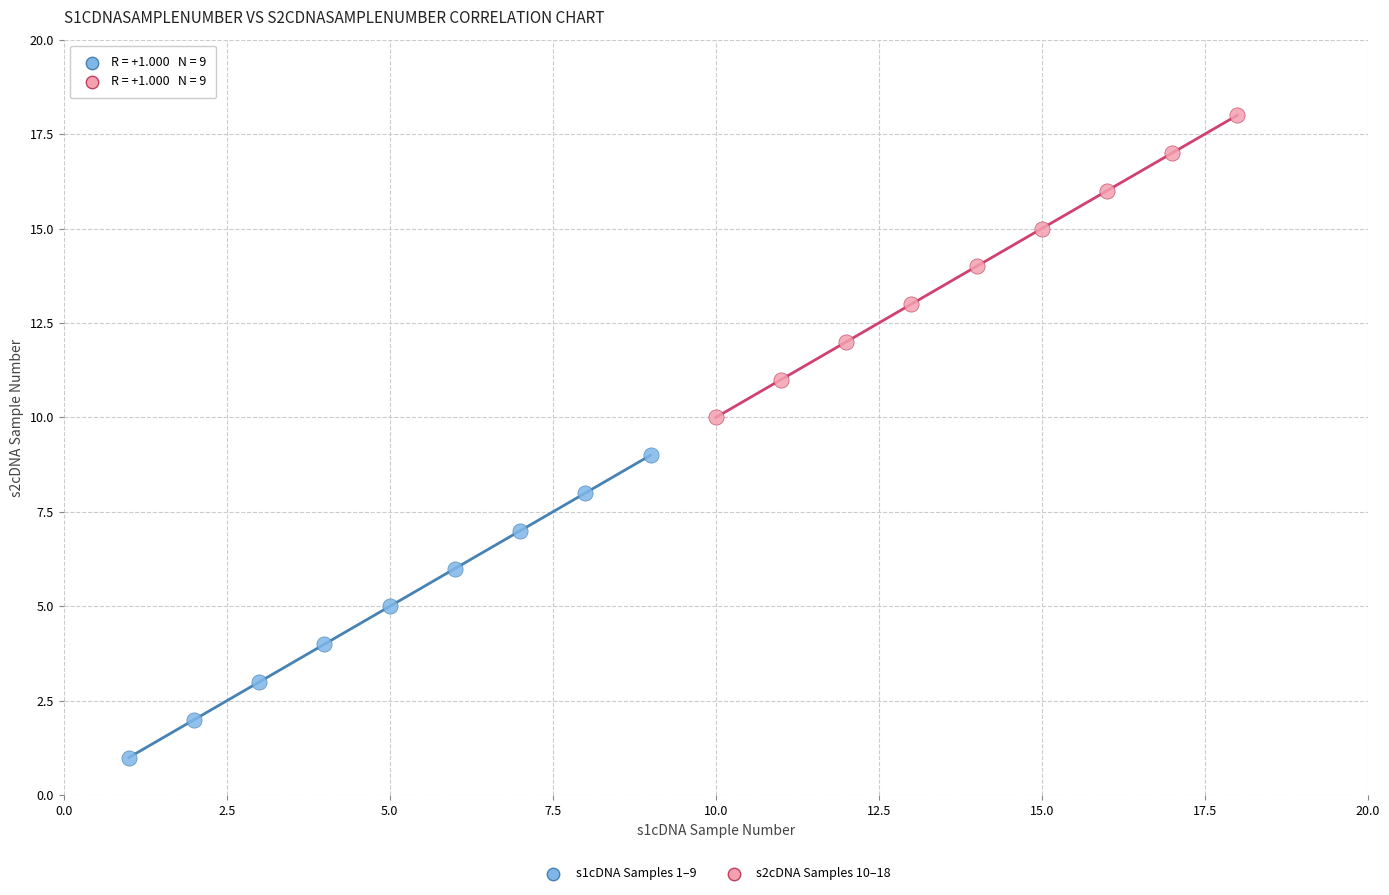

Which series contains the highest Y value?

s2cDNA Samples 10–18